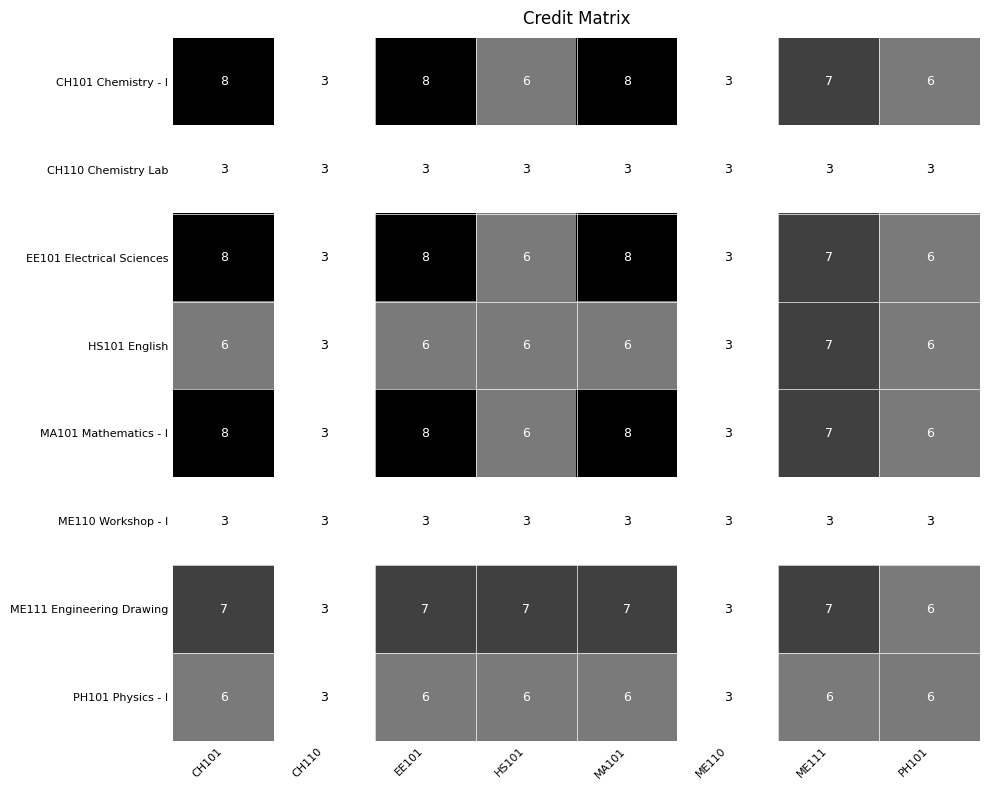

Read the ME110 Workshop - I value at CH101.

3